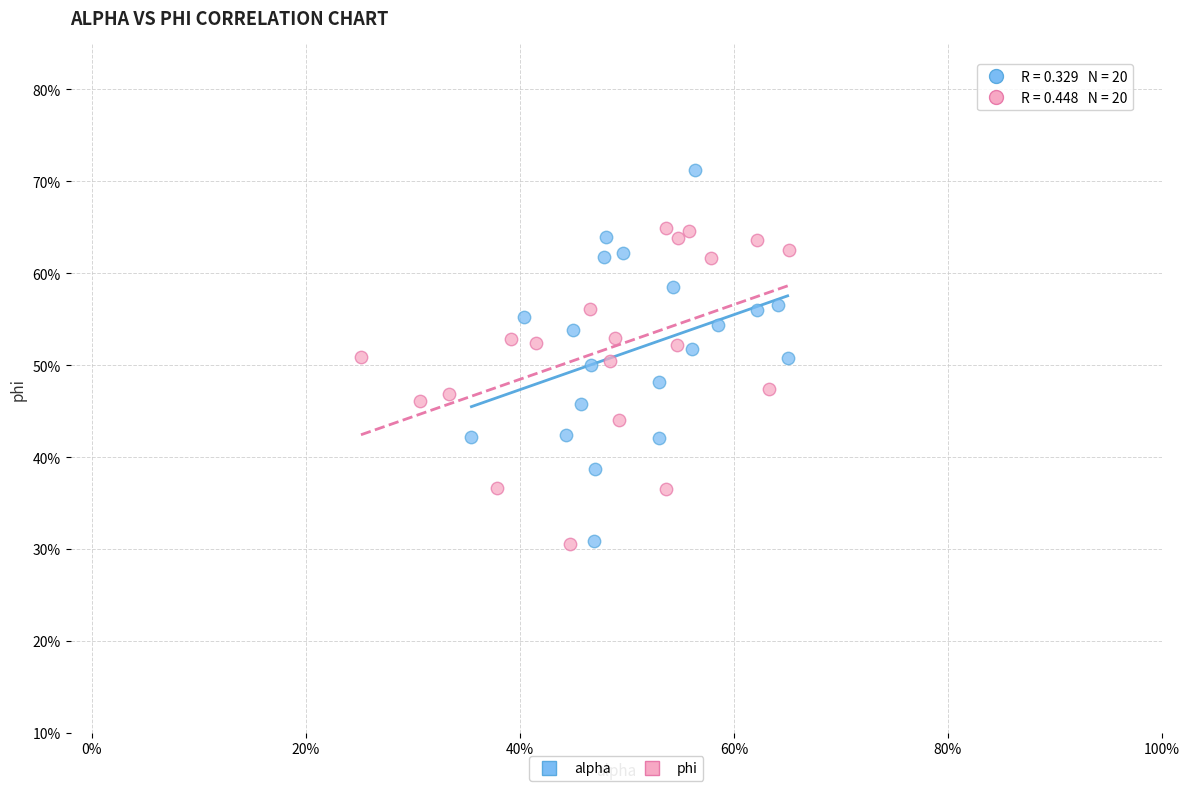

Which series reaches the maximum Y coordinate?

alpha